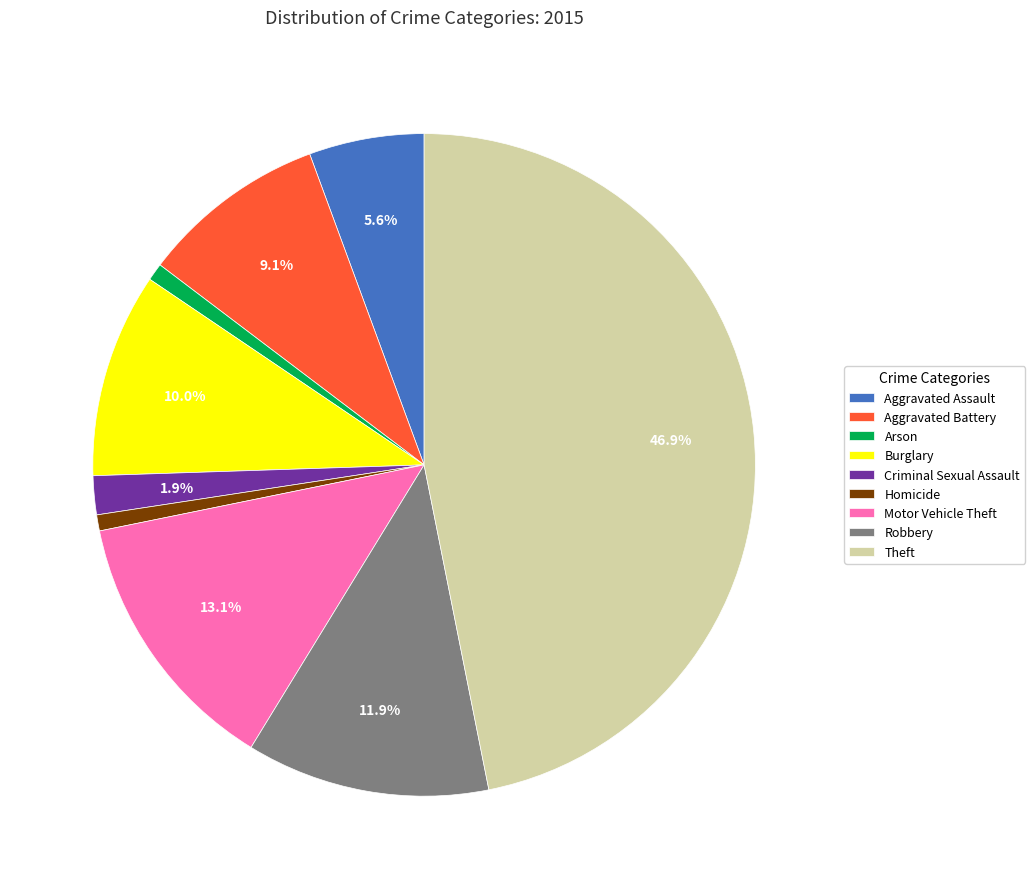

What is the largest slice in the pie chart?

Theft